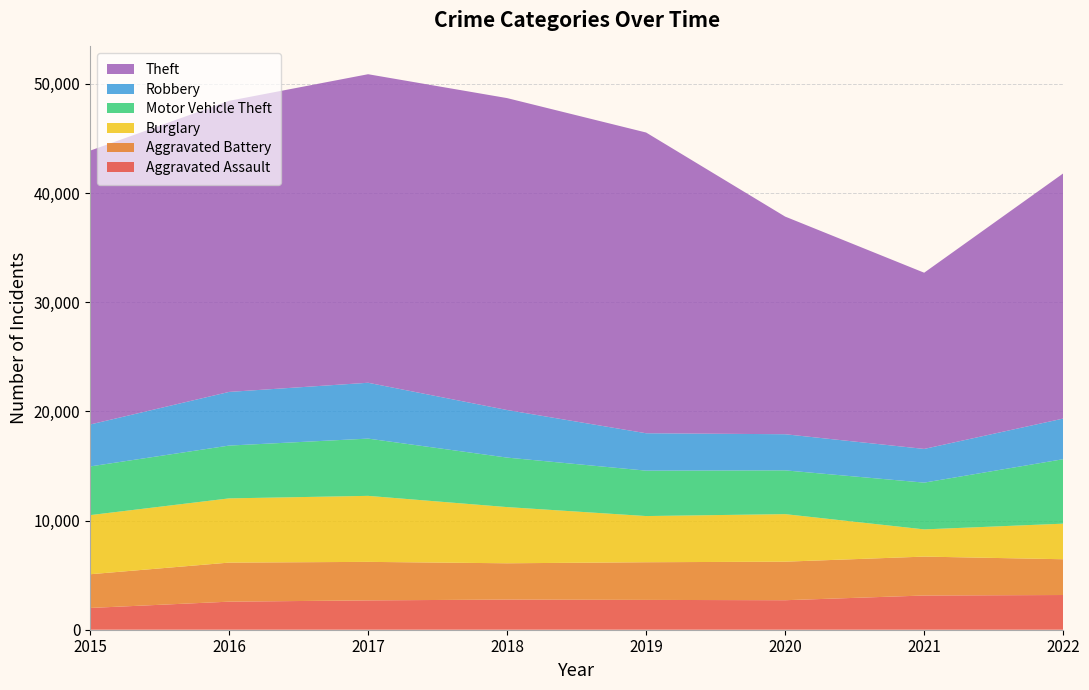

Reading left to right, list all the values displayed in this chart.

Aggravated Assault: 1994	2571	2688	2762	2732	2703	3135	3180
Aggravated Battery: 3088	3578	3528	3325	3451	3531	3564	3277
Burglary: 5416	5884	6048	5148	4231	4356	2493	3260
Motor Vehicle Theft: 4460	4837	5245	4534	4159	4010	4284	5906
Robbery: 3841	4916	5117	4359	3427	3310	3088	3722
Theft: 25088	26669	28266	28576	27551	19940	16143	22459